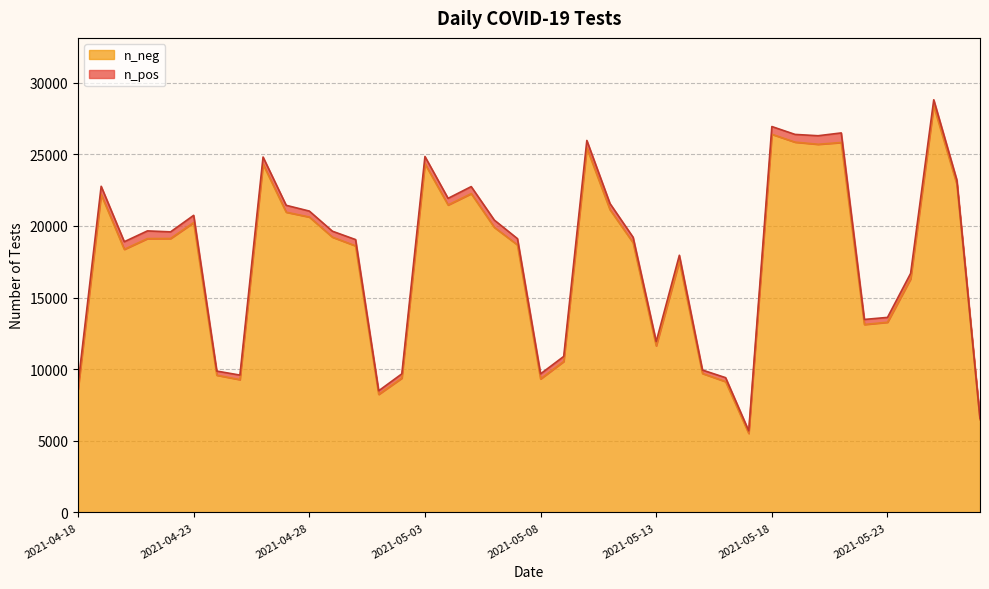

List the series in order of their overall mean, lowest first.

n_pos, n_neg